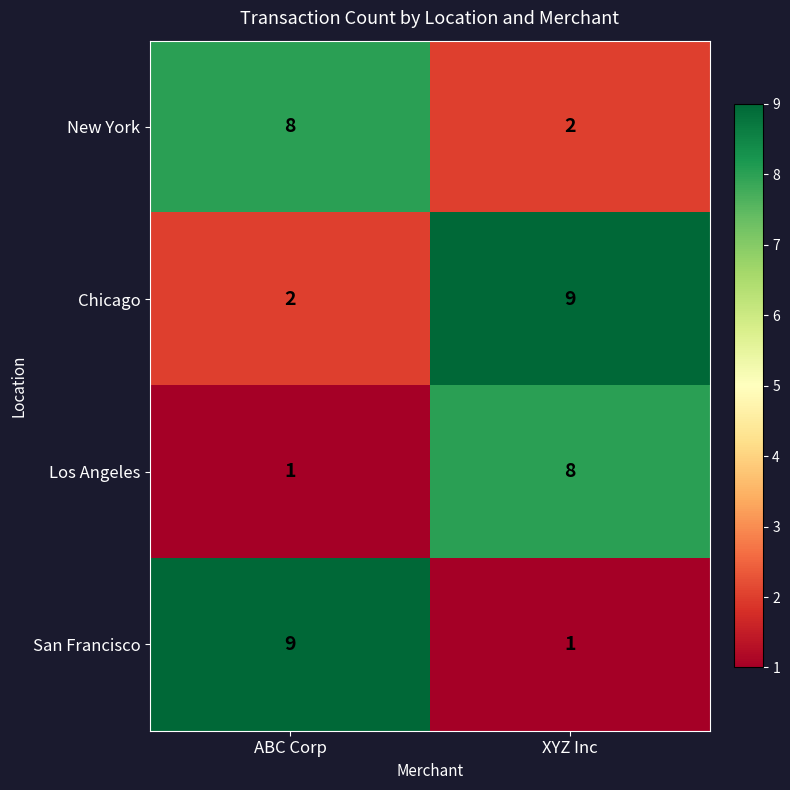

What is the total value across all series at XYZ Inc?

20